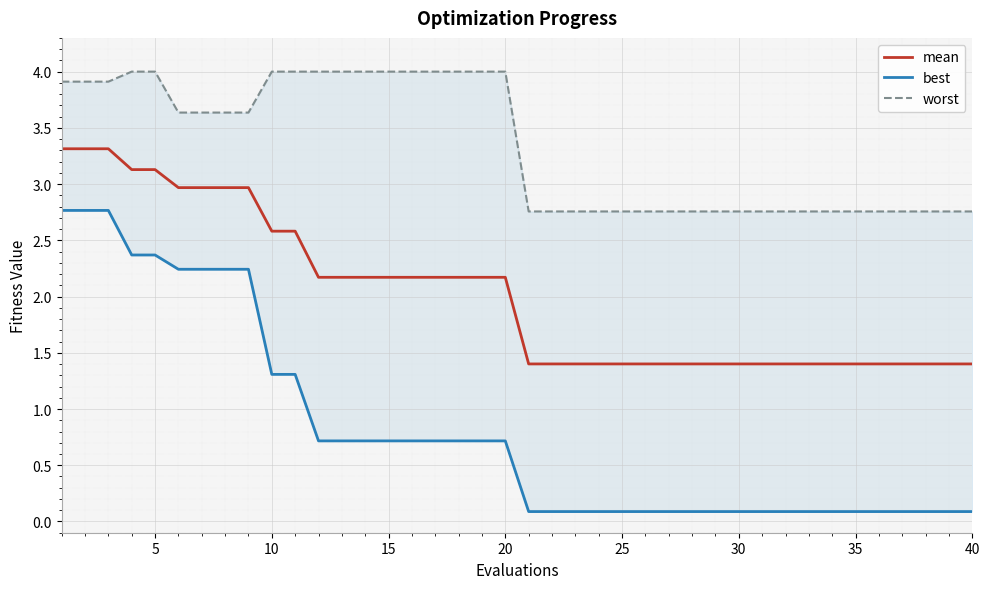

The mean series shows 3.1 at 5. True or false?

True